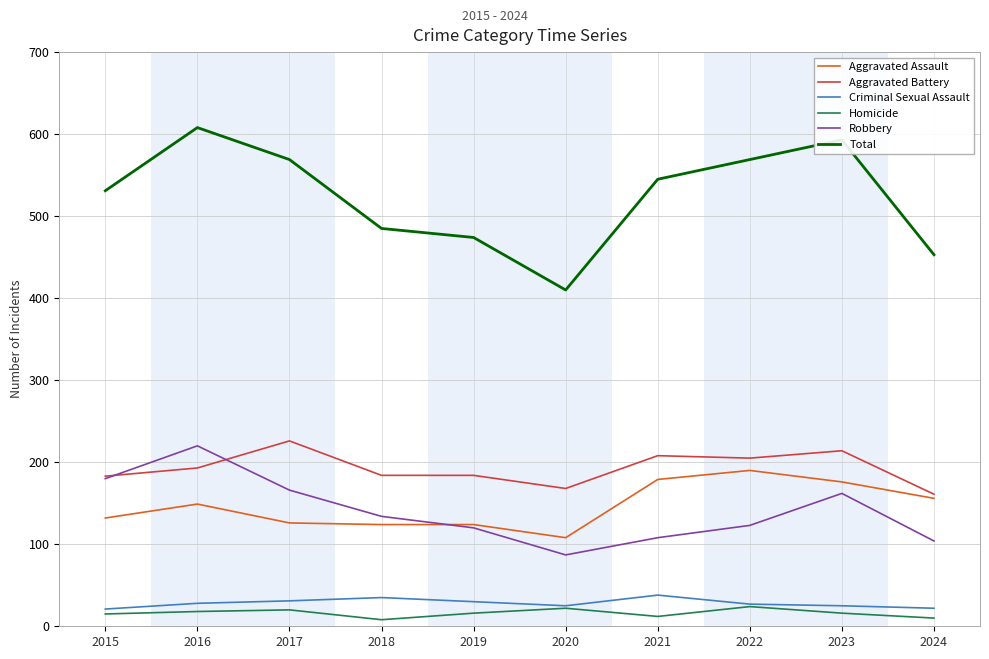

Is this an area chart (filled region under the line)?

No